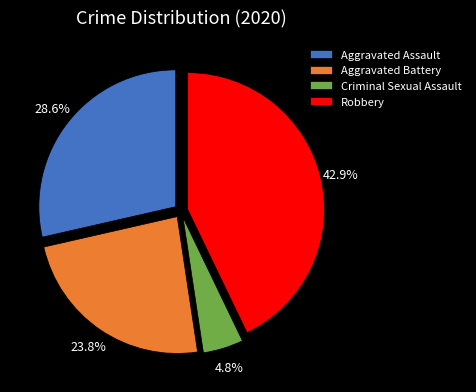

To the nearest percent, what is the difference between the Aggravated Battery and Aggravated Assault slice percentages?

5%